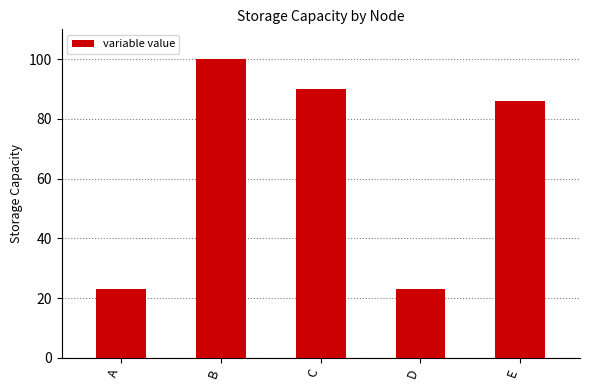

Reading right to left, what are all the values shown in this chart?

E=86.0	D=23.1	C=90.0	B=100.0	A=23.1